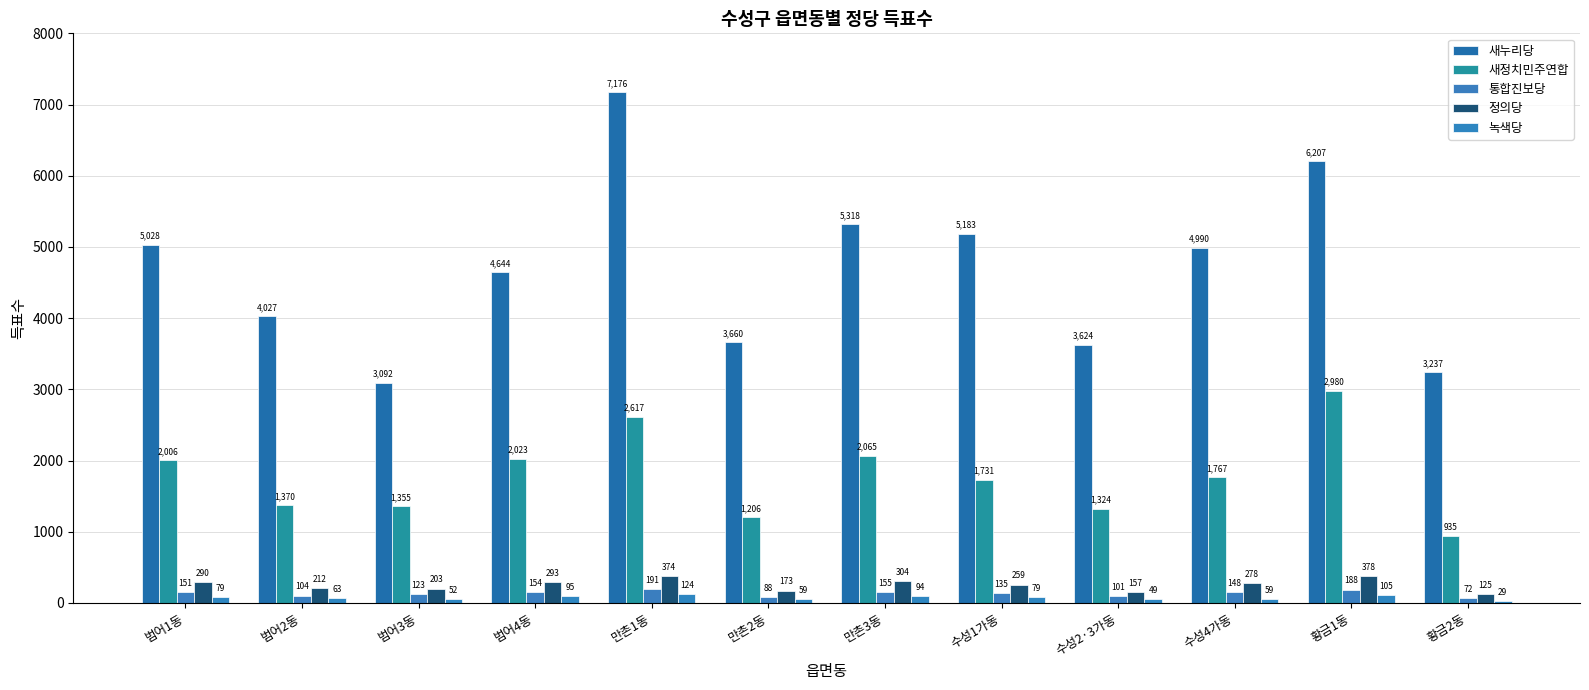

What is the label of the 4th bar from the left?

범어4동